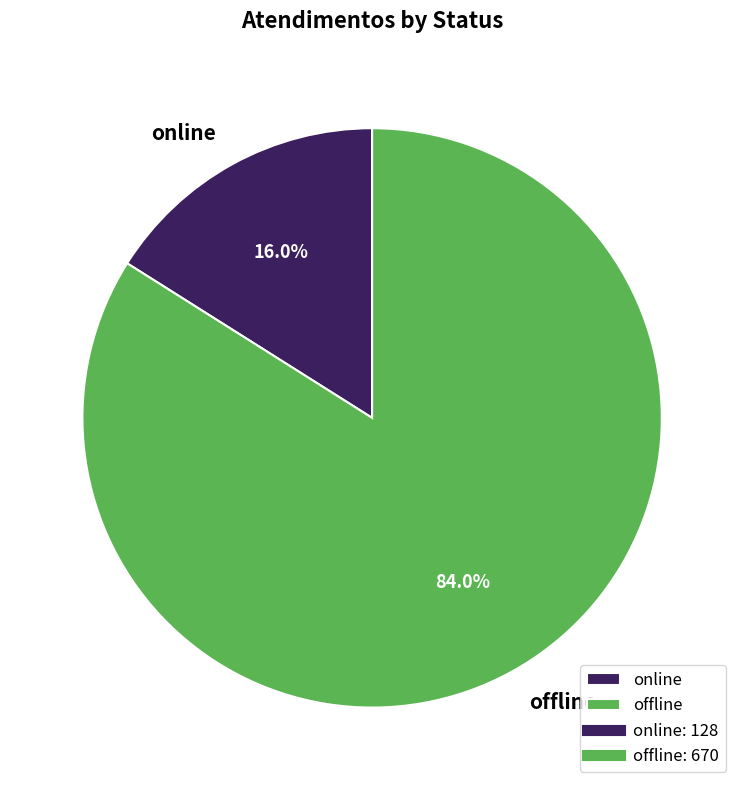

Rank the categories by value from highest to lowest.

offline, online